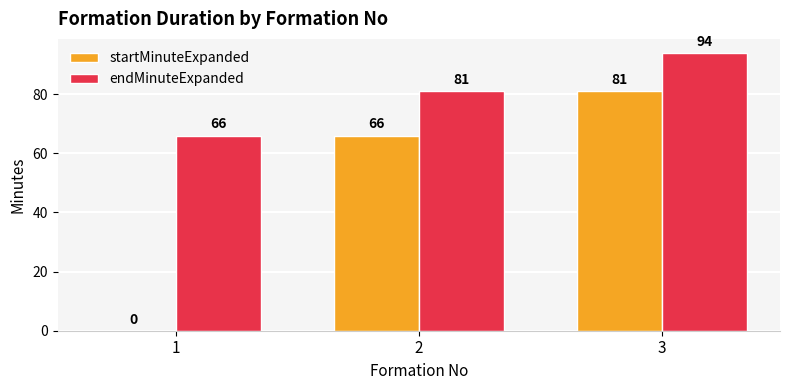

Where is startMinuteExpanded nearest to the value 40?

2